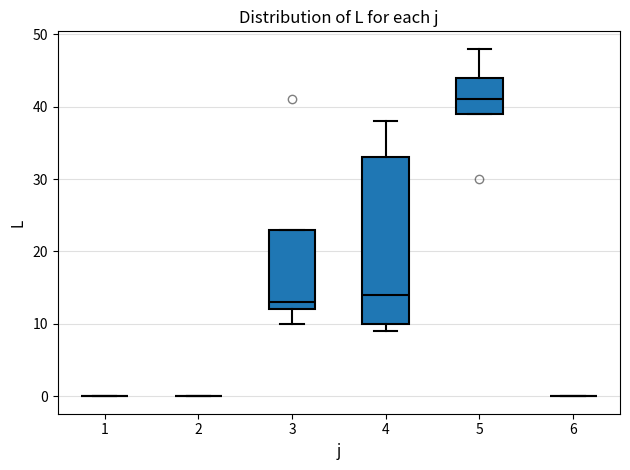

Reading left to right, transcribe this box plot: for each box, give where its median line is, the range the box spans, and where its two whiskers end, as read against the y-axis. The values are not printed on the chart, so give them approximately, as read against the axis.

1: box collapsed to a line at 0, whiskers 0 to 0
2: box collapsed to a line at 0, whiskers 0 to 0
3: median 13, box 12 to 23, whiskers 10 to 23
4: median 14, box 10 to 33, whiskers 9 to 38
5: median 41, box 39 to 44, whiskers 39 to 48
6: box collapsed to a line at 0, whiskers 0 to 0